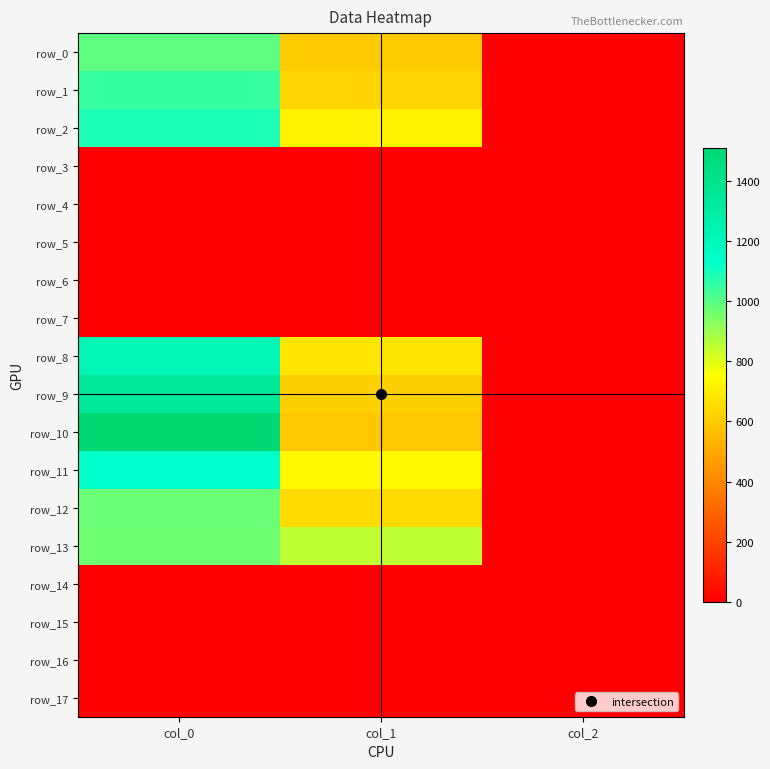

Reading right to left, list all the values displayed in this chart.

row_0: 2.0	604.1	993.3
row_1: 2.0	631.1	1050.0
row_2: 2.0	718.9	1090.0
row_3: 0.0	0.0	0.0
row_4: 0.0	0.0	0.0
row_5: 0.0	0.0	0.0
row_6: 0.0	0.0	0.0
row_7: 0.0	0.0	0.0
row_8: 2.0	681.8	1223.3
row_9: 2.0	617.6	1340.0
row_10: 2.0	590.6	1510.0
row_11: 2.0	739.1	1130.0
row_12: 2.0	651.4	973.3
row_13: 2.0	850.5	970.0
row_14: 0.0	0.0	0.0
row_15: 0.0	0.0	0.0
row_16: 0.0	0.0	0.0
row_17: 0.0	0.0	0.0